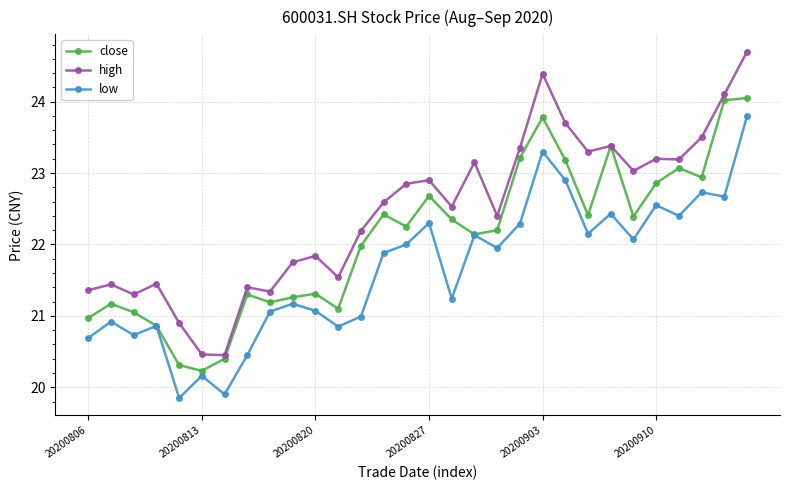

True or false: high has more than 0 interior local peaks.

True